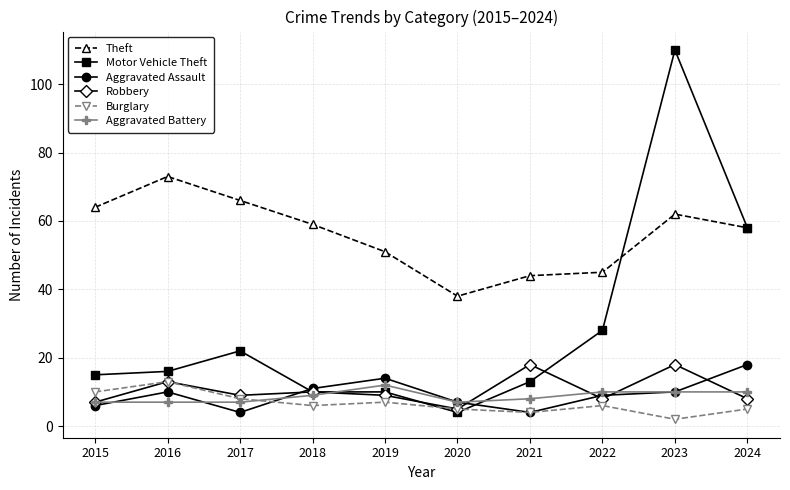

True or false: Burglary has a value of 5 at 2020.

True